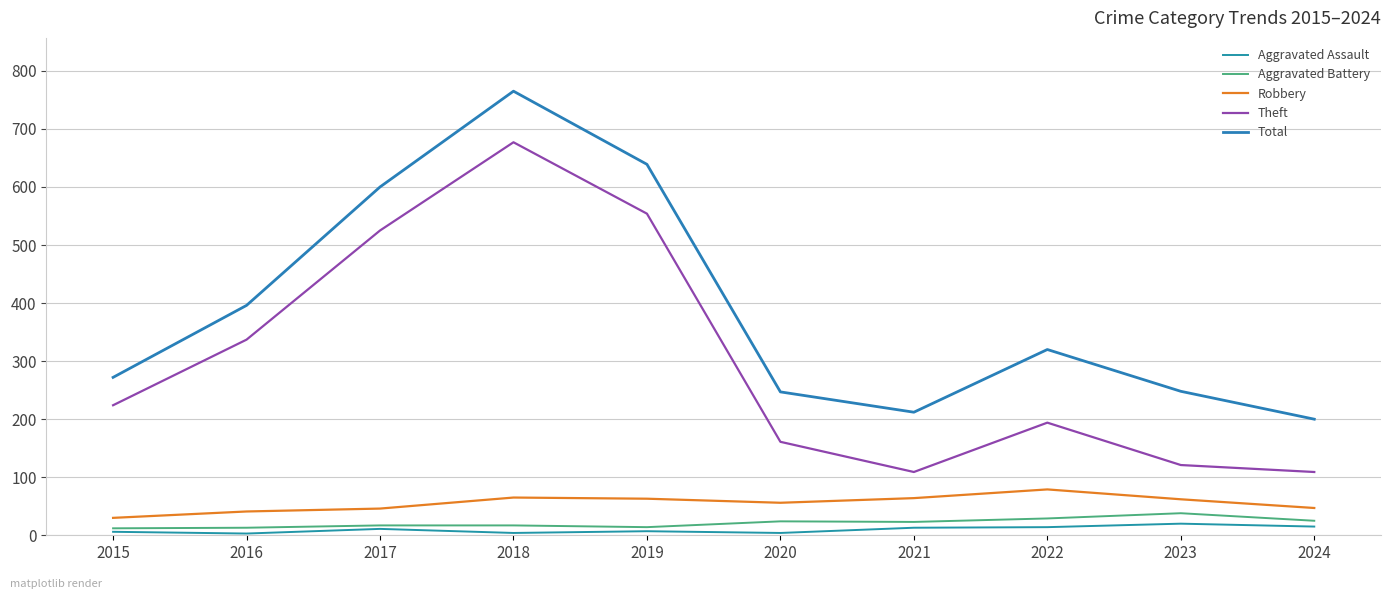

Reading left to right, extract all data points from this chart.

Aggravated Assault: 2015=6	2016=3	2017=11	2018=4	2019=7	2020=4	2021=13	2022=14	2023=20	2024=15
Aggravated Battery: 2015=12	2016=13	2017=17	2018=17	2019=14	2020=24	2021=23	2022=29	2023=38	2024=25
Robbery: 2015=30	2016=41	2017=46	2018=65	2019=63	2020=56	2021=64	2022=79	2023=62	2024=47
Theft: 2015=224	2016=337	2017=525	2018=677	2019=554	2020=161	2021=109	2022=194	2023=121	2024=109
Total: 2015=272	2016=396	2017=600	2018=765	2019=639	2020=247	2021=212	2022=320	2023=248	2024=200